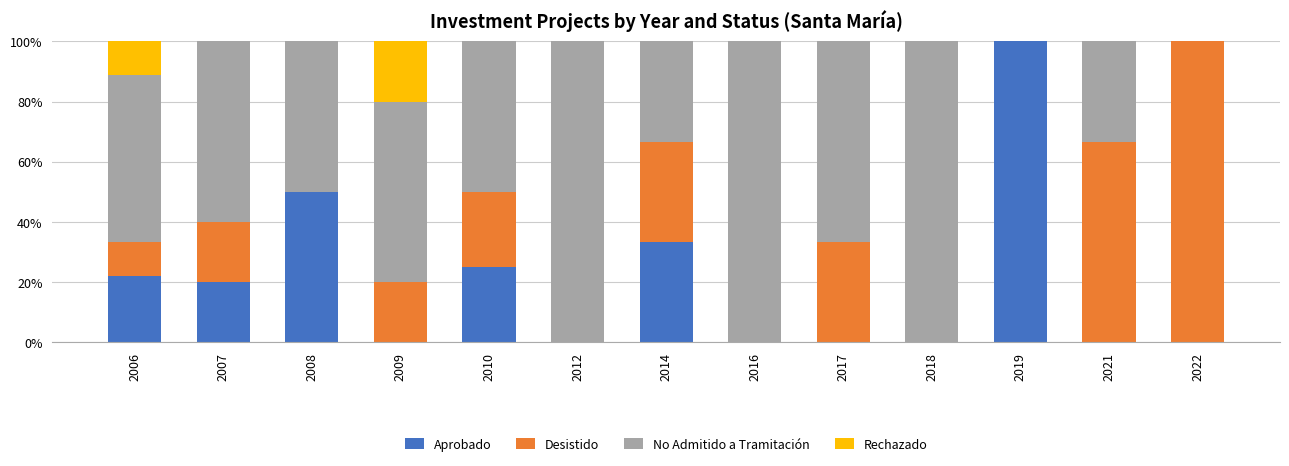

What are all the series names shown in the legend?

Aprobado, Desistido, No Admitido a Tramitación, Rechazado